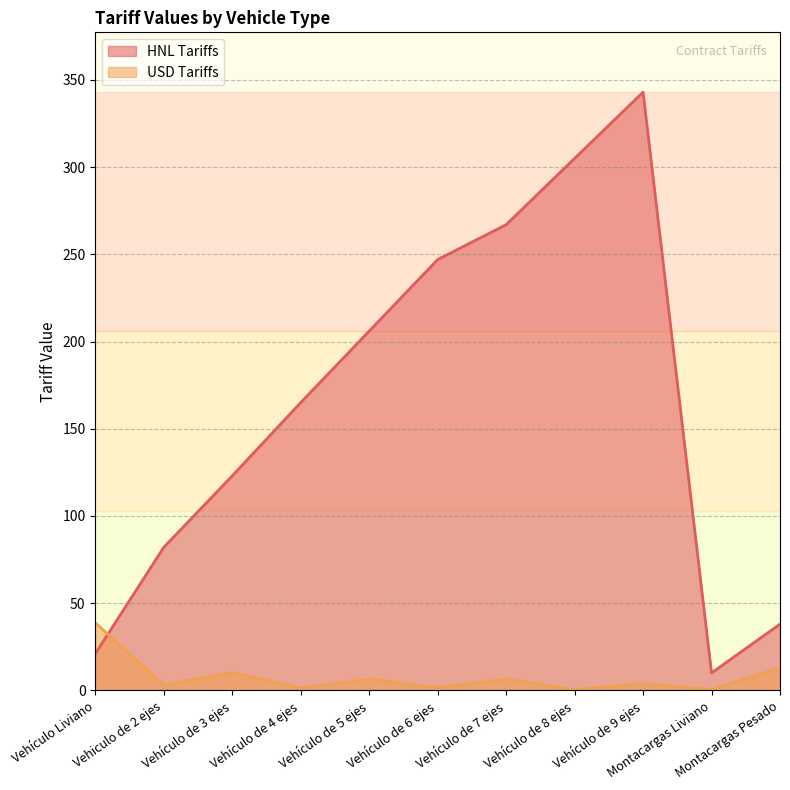

What is the label of the 9th point from the left?

Vehículo de 9 ejes